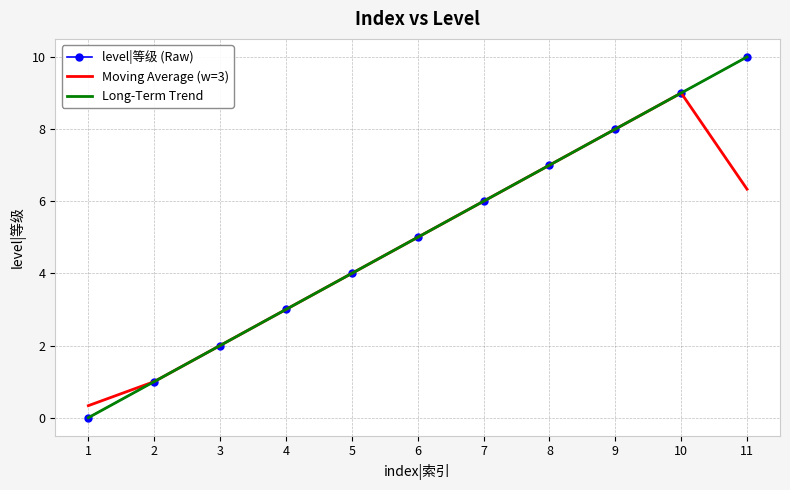

Between 1 and 5, which series saw the biggest shift?

level|等级 (Raw)